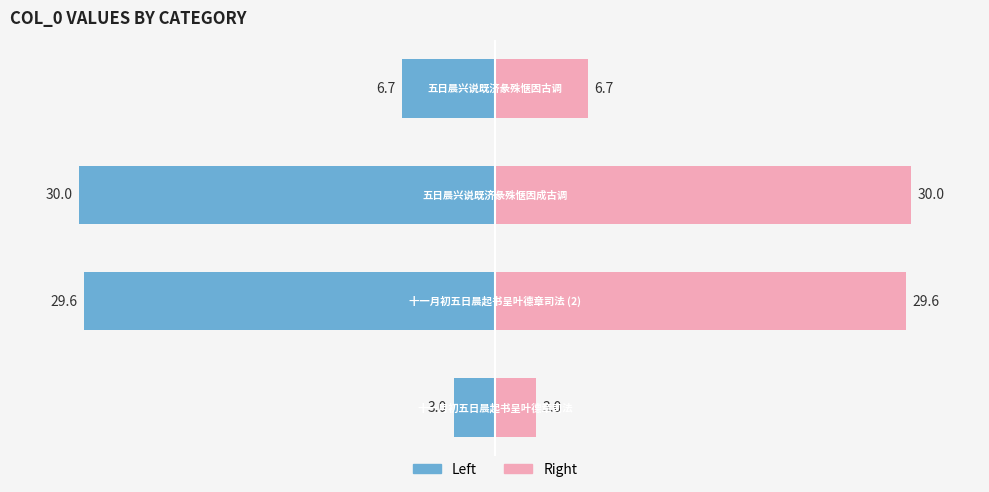

At how many categories does at least one series exceed -9?

4